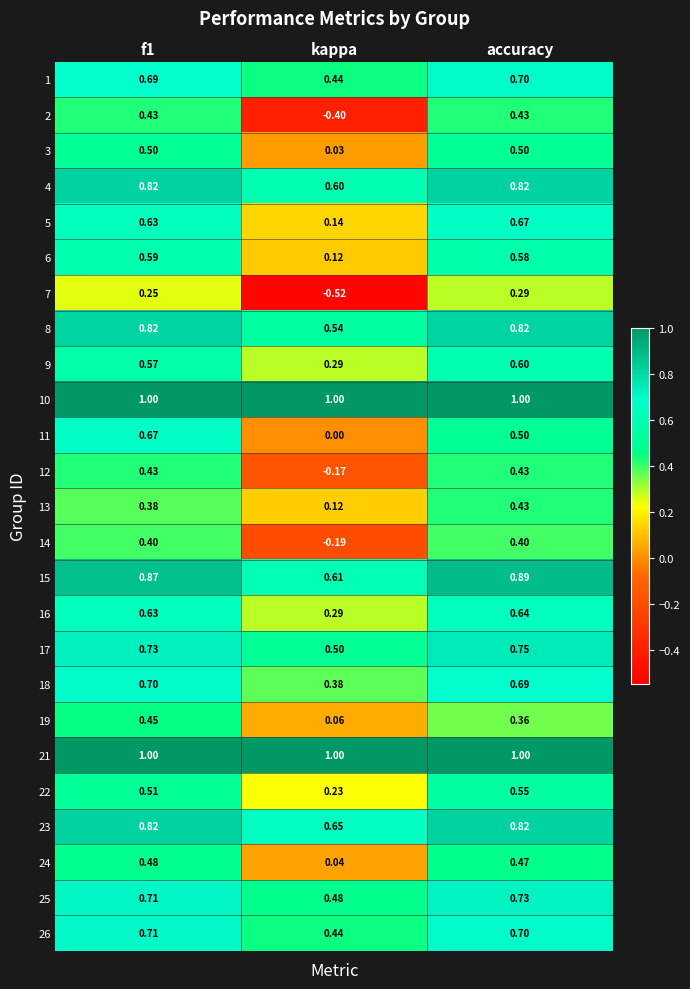

How many categories are shown in the chart?

3